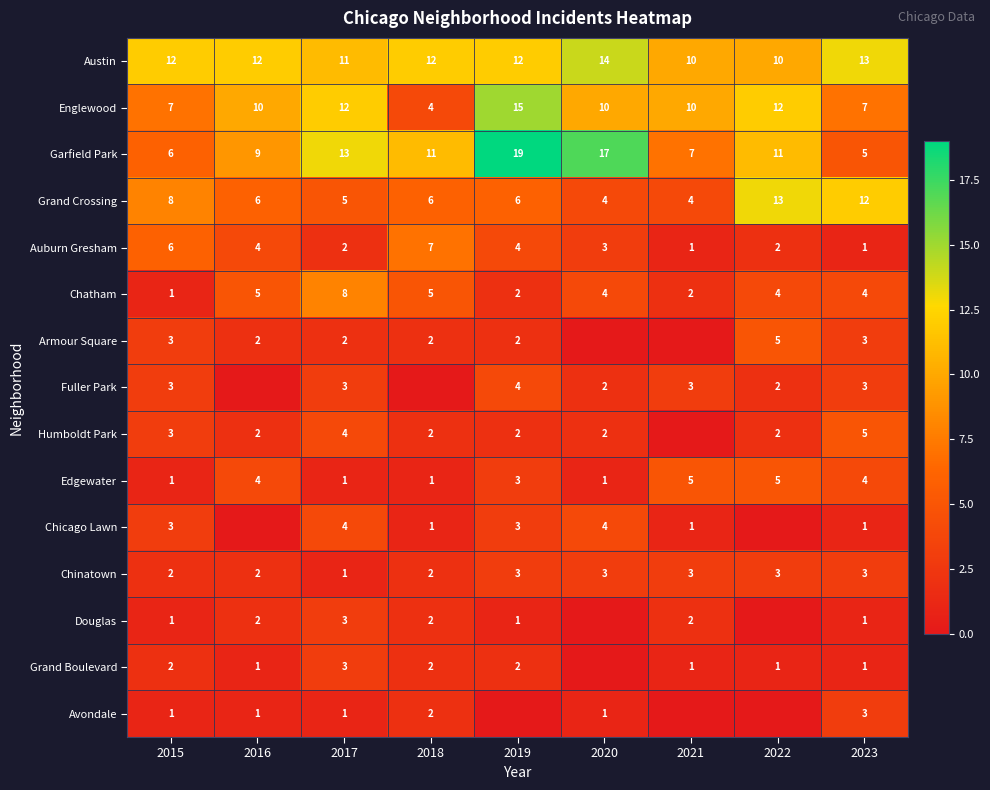

Which has a higher value, 2020 or 2015?

2020